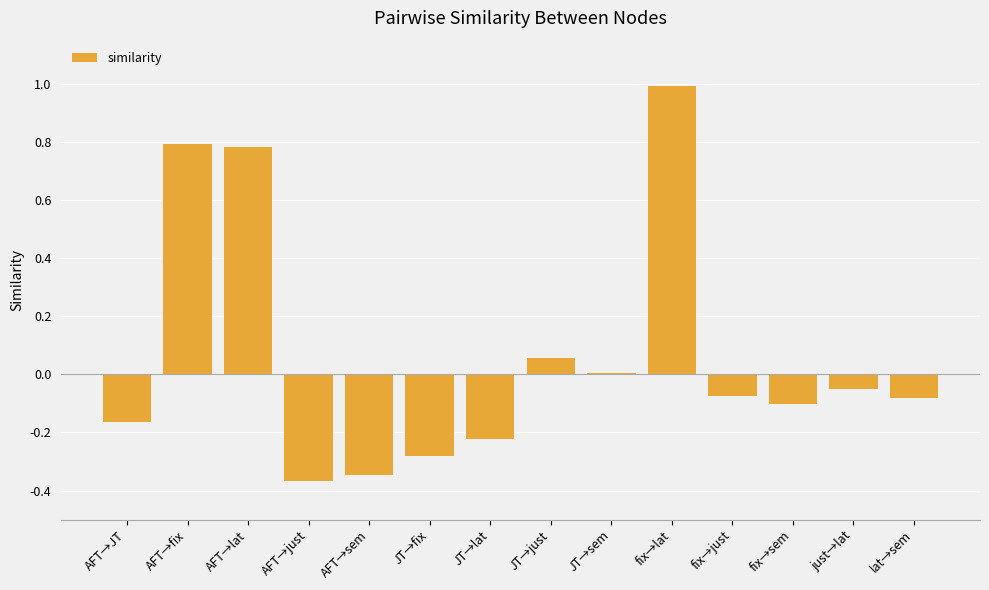

Which has a higher value, JT→lat or JT→fix?

JT→lat